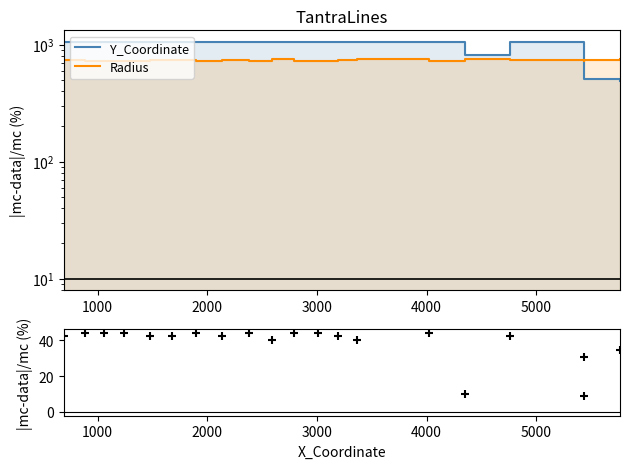

Which series reaches the maximum Y coordinate?

Y_Coordinate